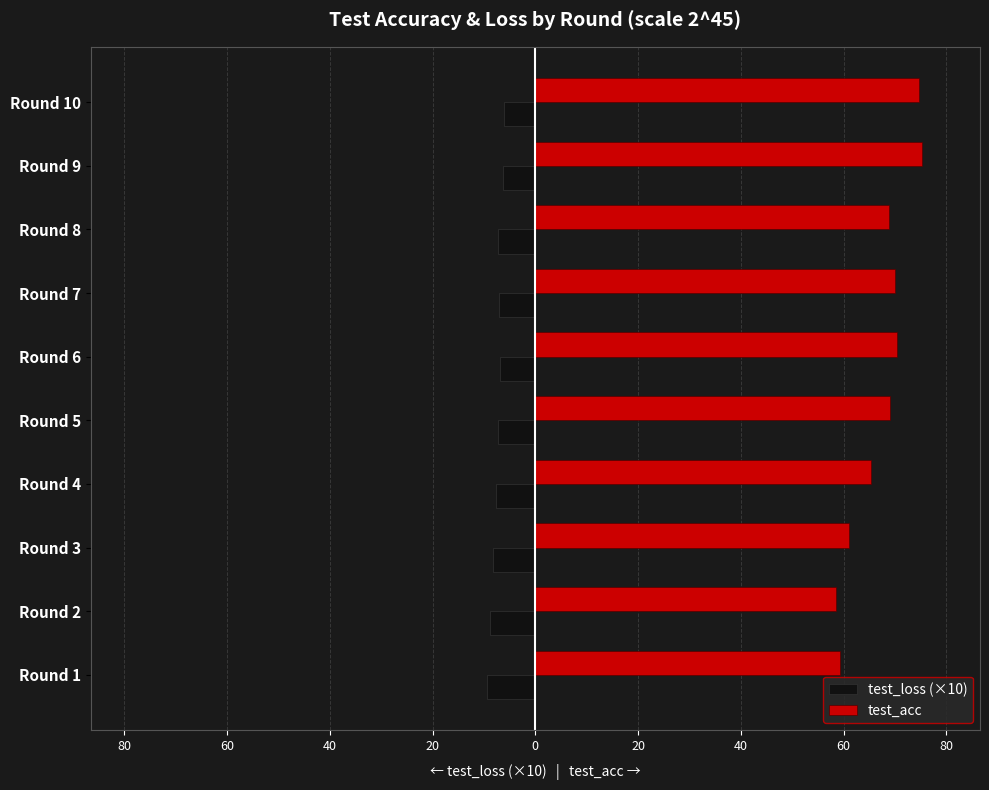

Reading right to left, transcribe all the data shown in this chart.

test_loss (×10): -6.2	-6.4	-7.3	-7.0	-6.9	-7.2	-7.6	-8.2	-8.8	-9.5
test_acc: 74.6	75.2	68.8	69.9	70.4	69.0	65.3	61.0	58.5	59.4